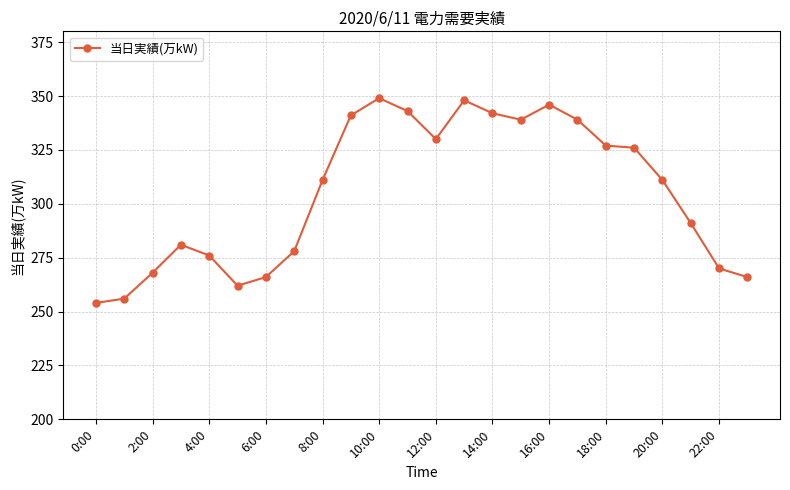

What is the difference between the second highest and minimum values?

94